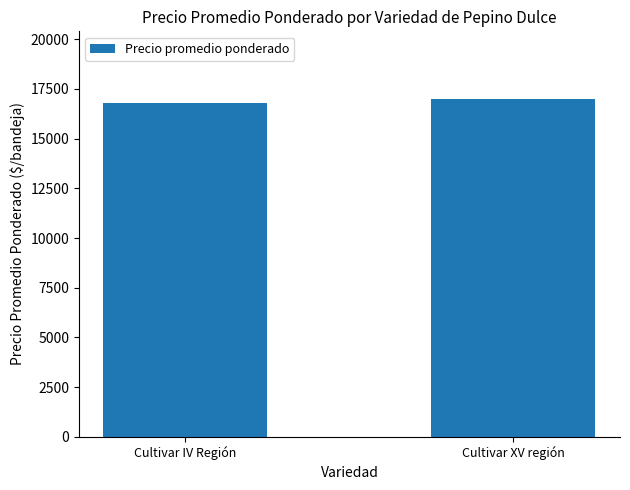

Between Cultivar XV región and Cultivar IV Región, which is larger?

Cultivar XV región